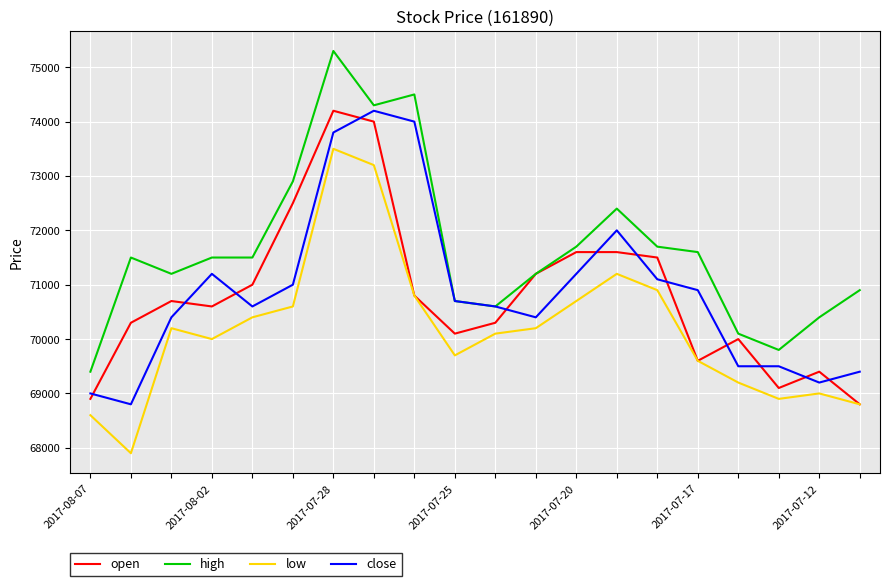

True or false: low and close intersect in this chart.

False